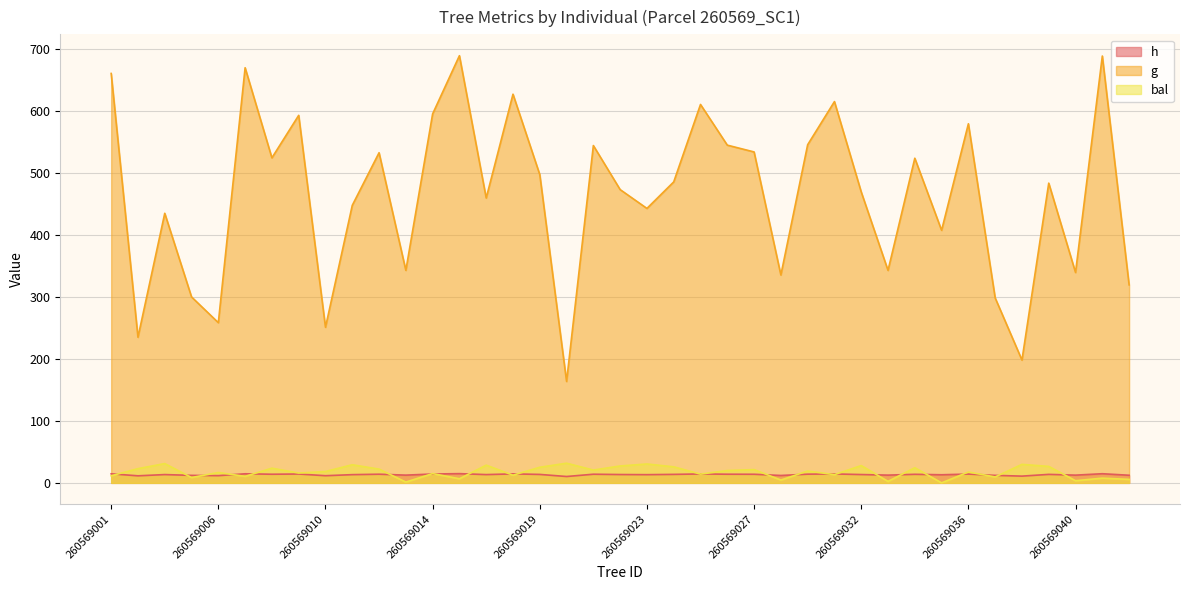

How many data points in g are above 483?

20